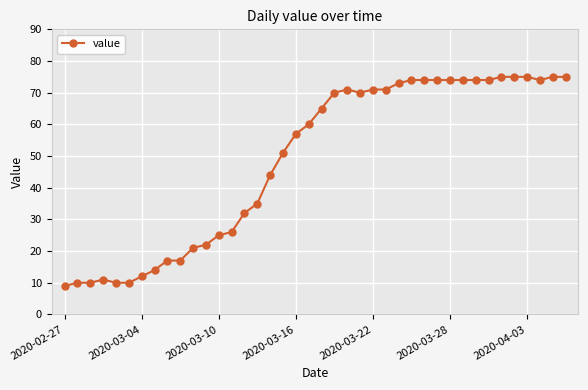

True or false: there are more than 1 points higher than both neighbors.

True